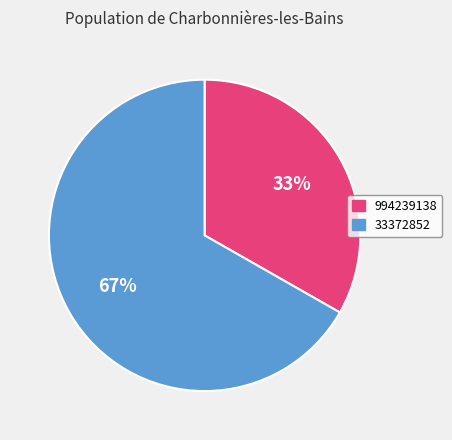

Is there any slice that represents more than half of the pie?

Yes